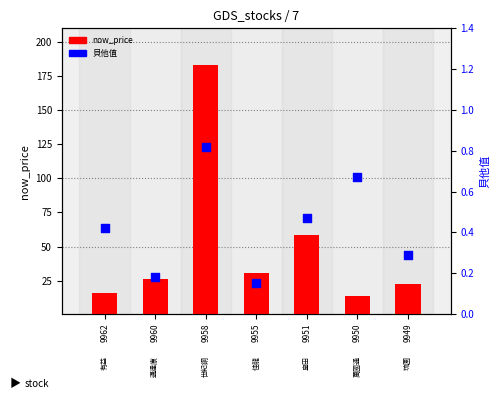

At how many categories does at least one series exceed 59?

1